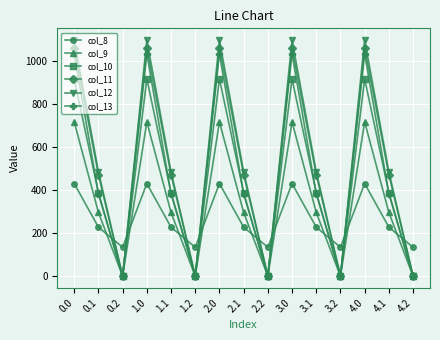

What is the spread (max minus min) of values at 0.2?

134.2